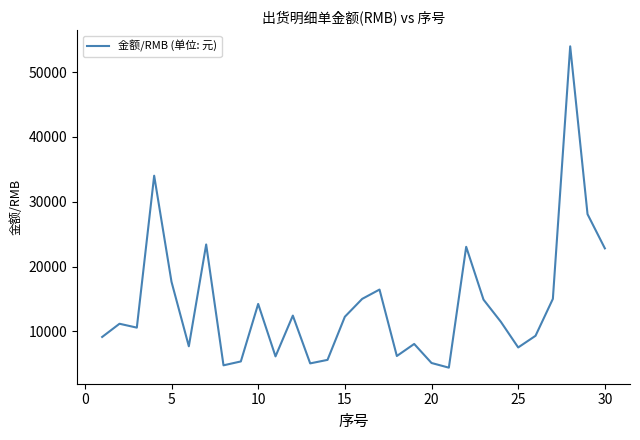

What is the difference between the maximum and minimum values?

49620